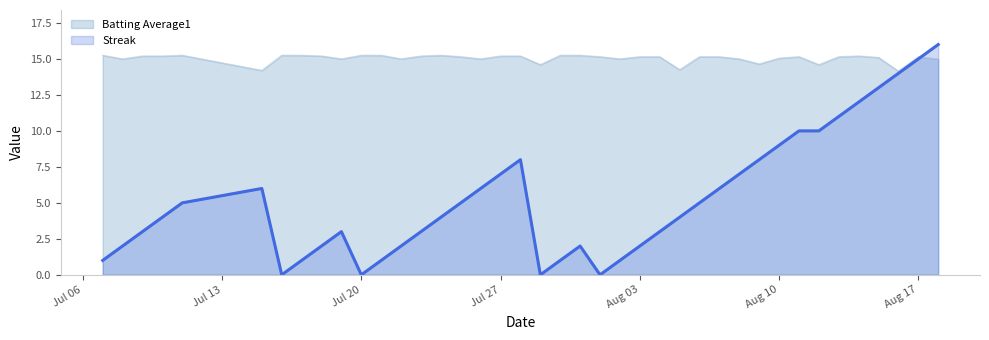

List the series in order of their peak value, highest first.

Streak, Batting Average1